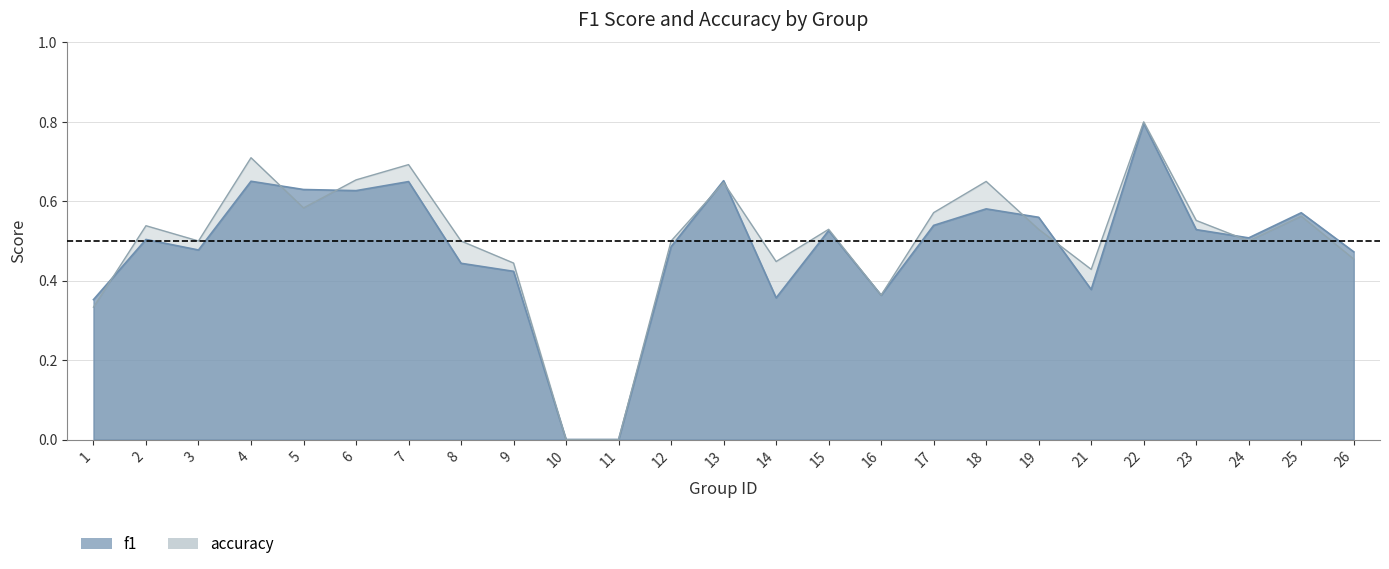

List the labels in order of f1 value, smallest first.

10, 11, 1, 14, 16, 21, 9, 8, 26, 3, 12, 2, 24, 15, 23, 17, 19, 25, 18, 6, 5, 7, 4, 13, 22